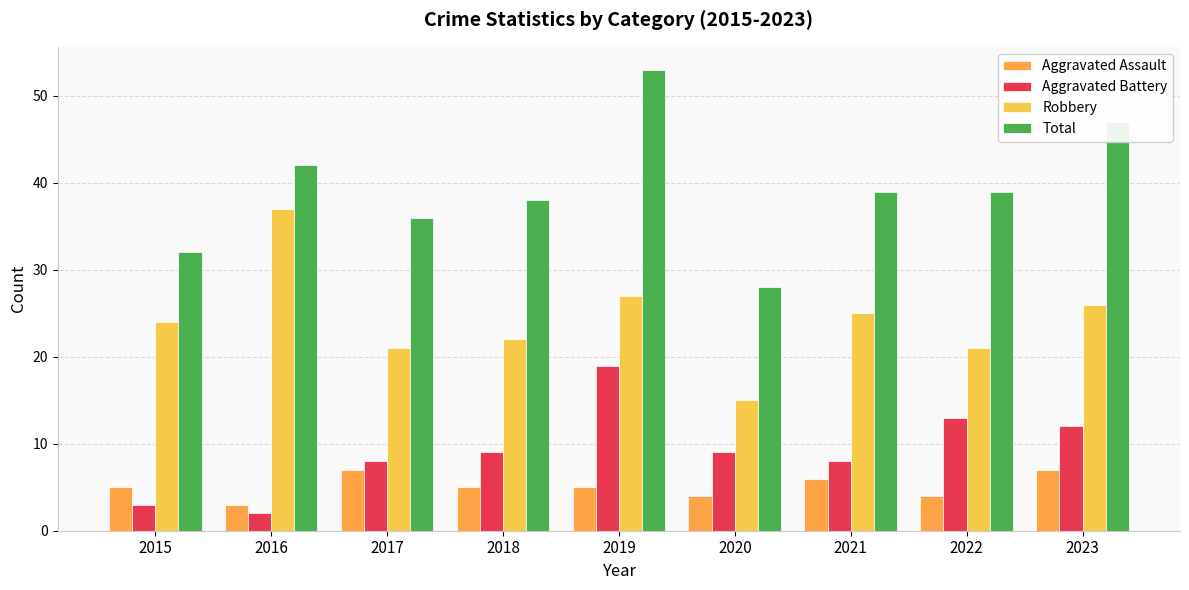

How many data points does each series have?

9